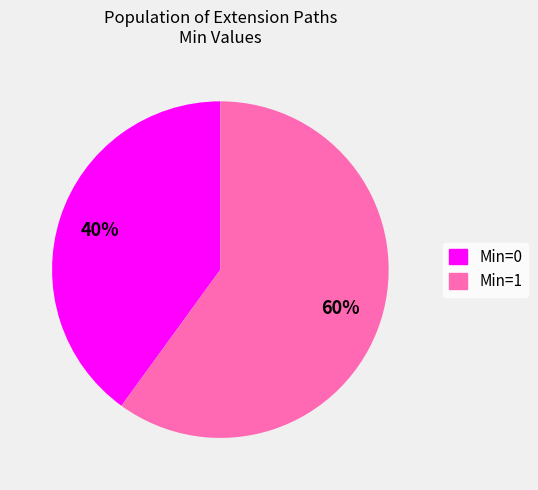

To the nearest percent, what is the difference between the largest and smallest slice percentages?

20%